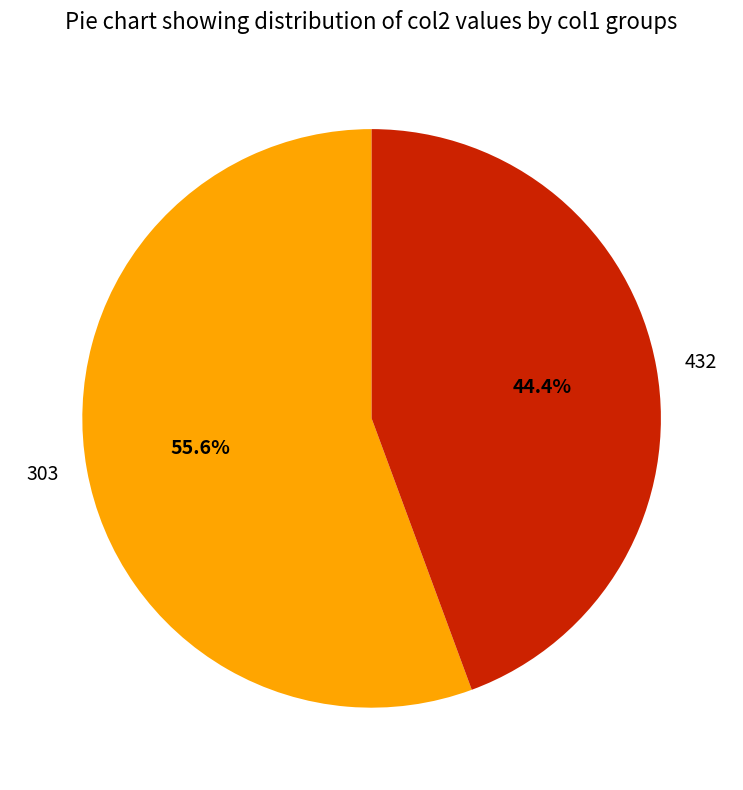

Approximately how many times larger is the value at 303 compared to 432?

1.3